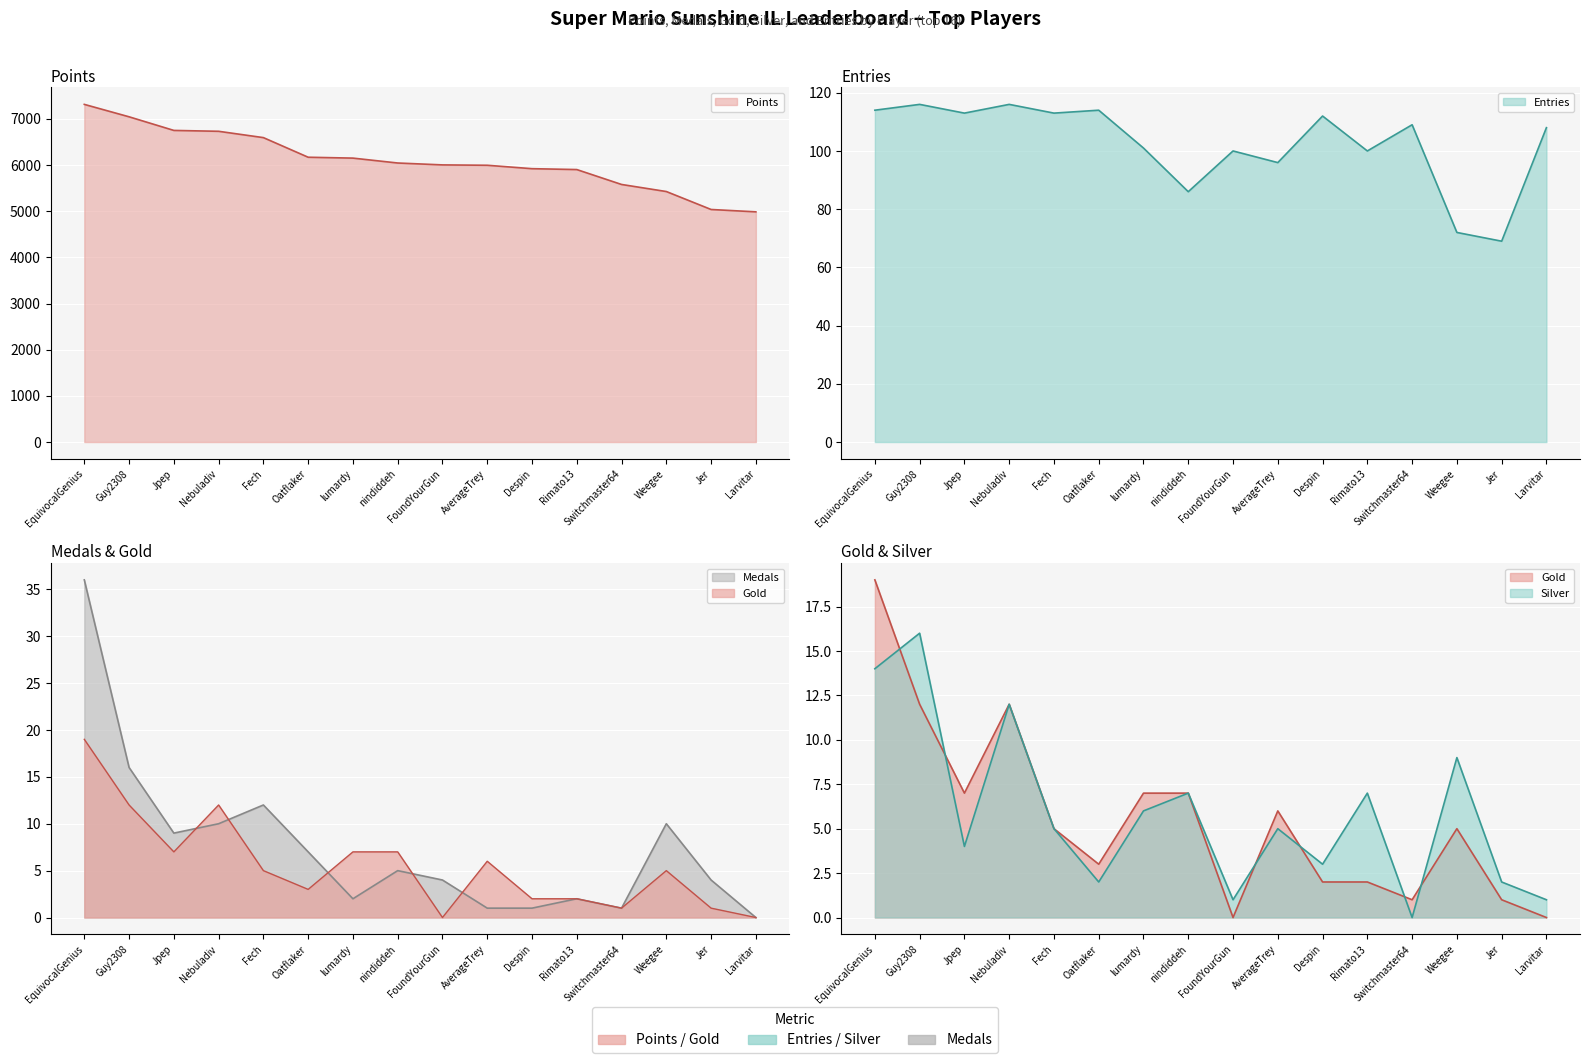

What is the average value of the Medals series?

8